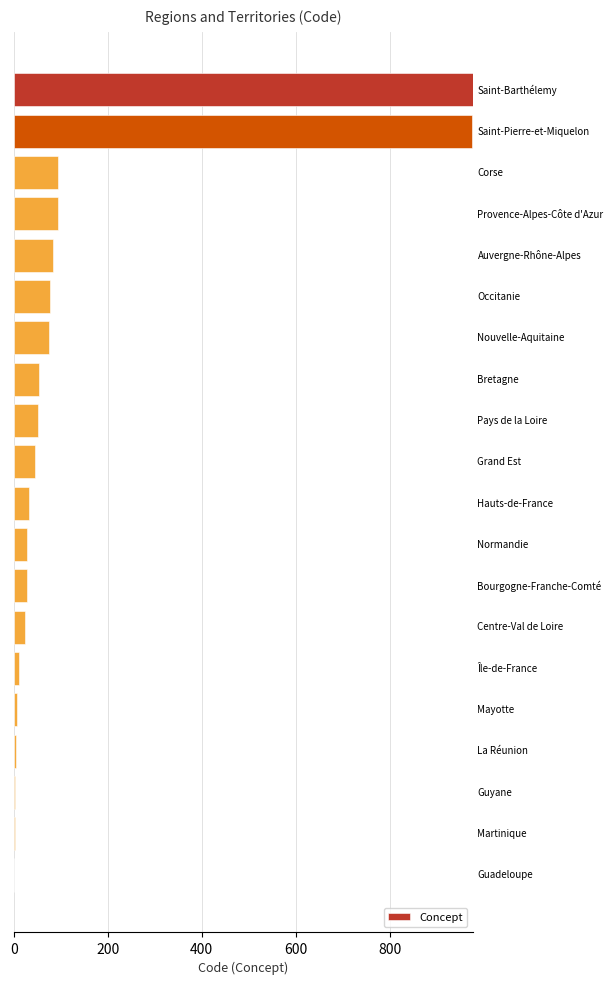

What is the maximum value shown in the chart?

977